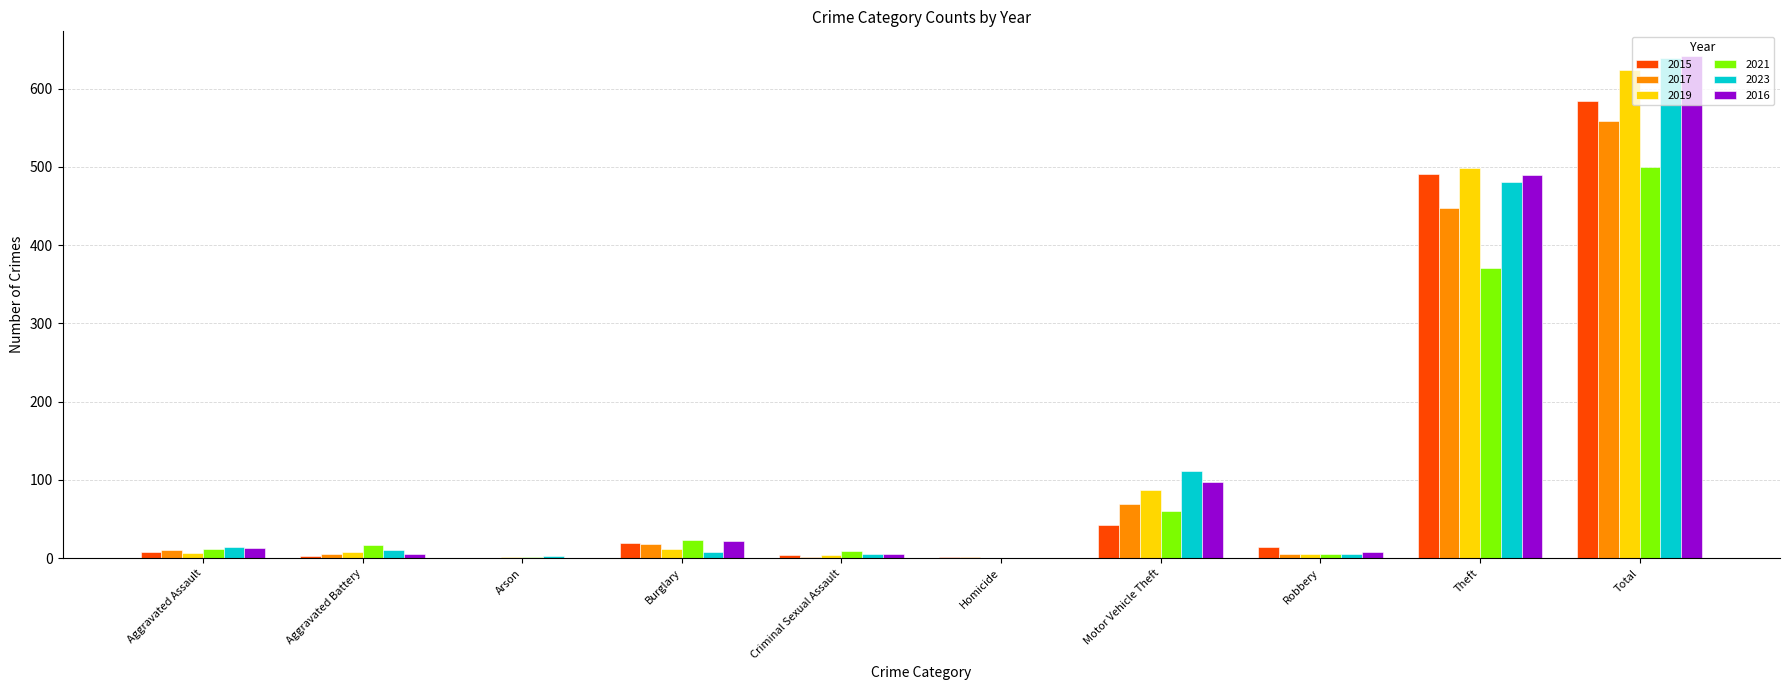

What is the greatest value displayed?

641